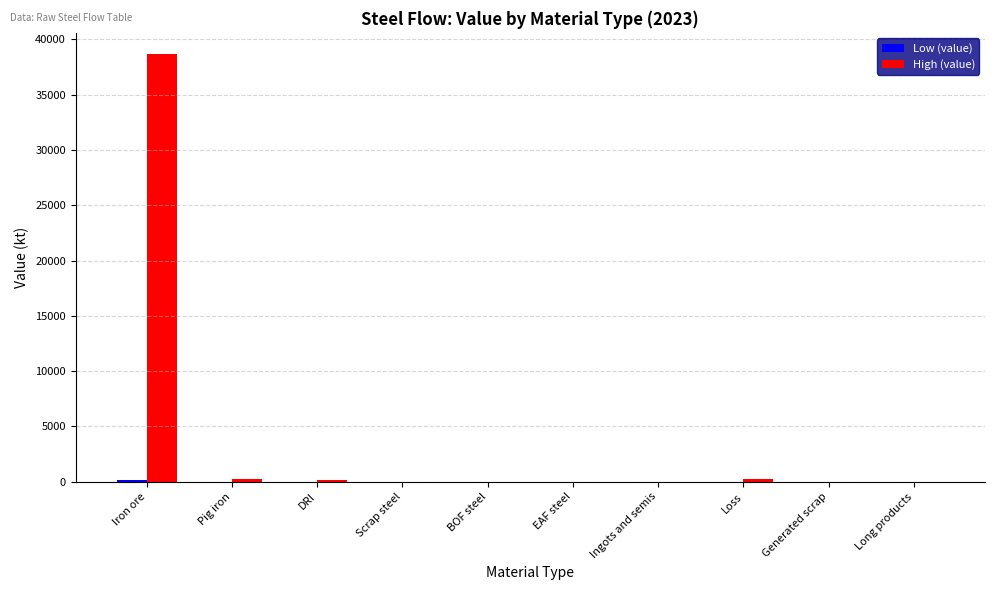

At which category is the sum across all series the highest?

Iron ore